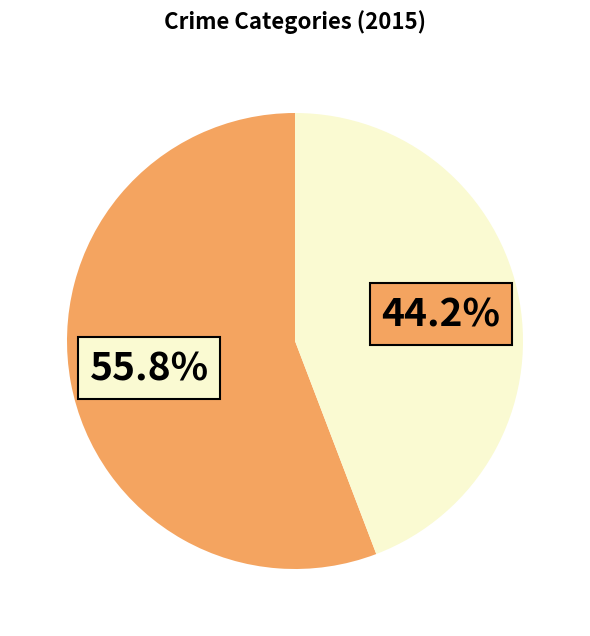

To the nearest percent, what is the average slice percentage?

50%